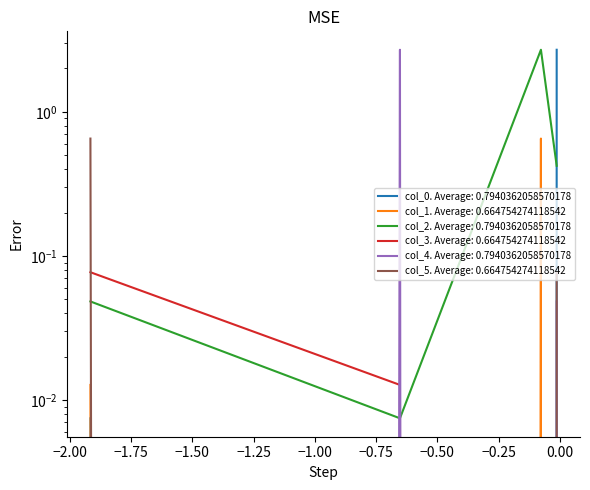

Count the number of categories in the chart.

4